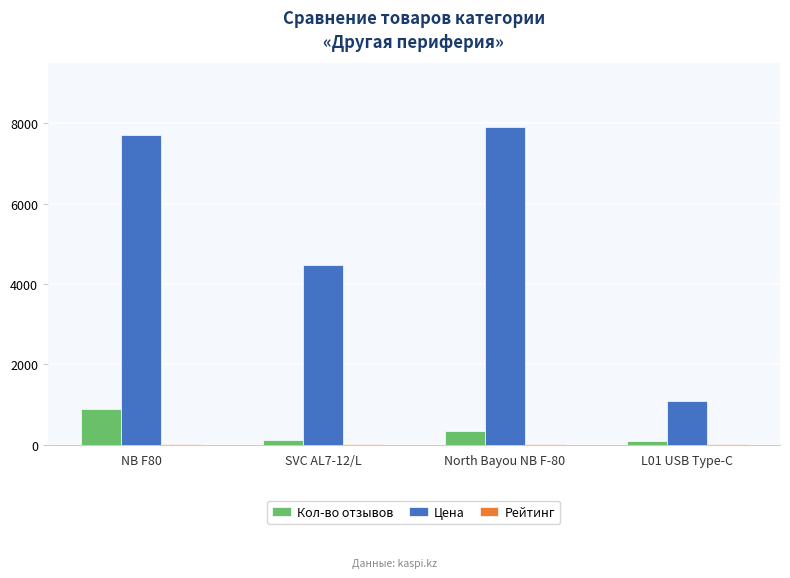

What is the average value of the Кол-во отзывов series?

358.8